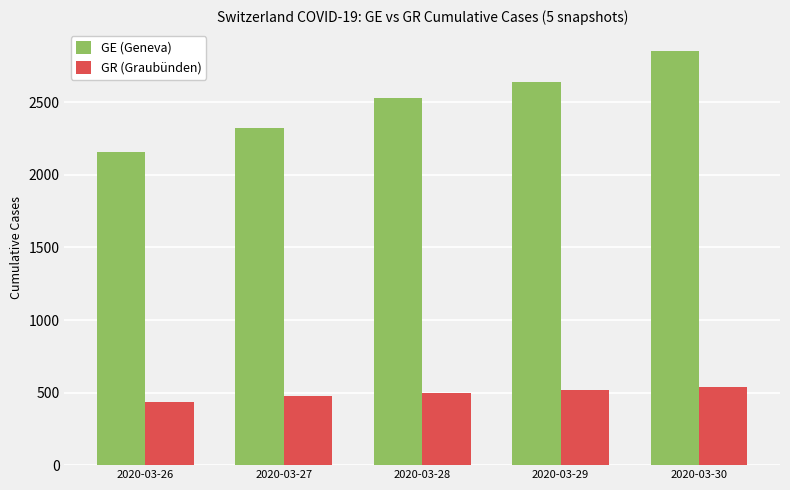

Is it true that GR (Graubünden) equals 855 at 2020-03-28?

False